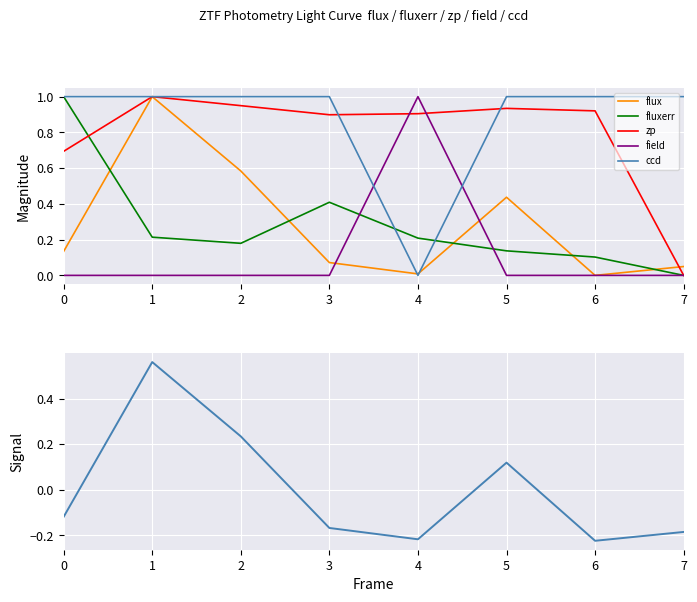

Which series changed the most between 5 and 6?

flux